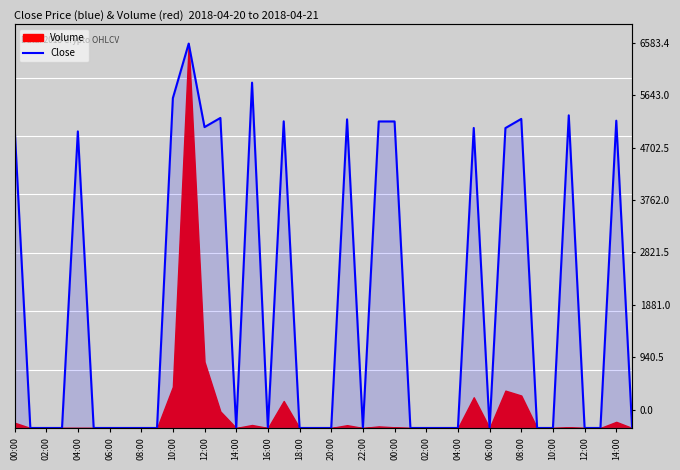

What is the difference between the maximum and minimum values?

6583.4